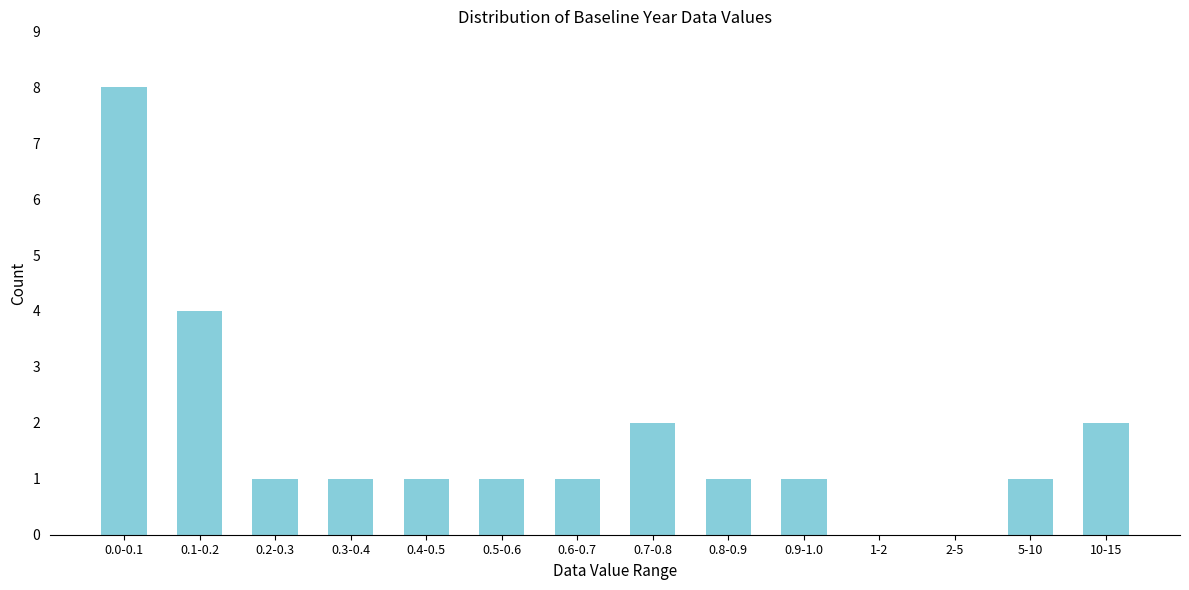

Reading left to right, list all the values displayed in this chart.

0.0-0.1=8	0.1-0.2=4	0.2-0.3=1	0.3-0.4=1	0.4-0.5=1	0.5-0.6=1	0.6-0.7=1	0.7-0.8=2	0.8-0.9=1	0.9-1.0=1	1-2=0	2-5=0	5-10=1	10-15=2